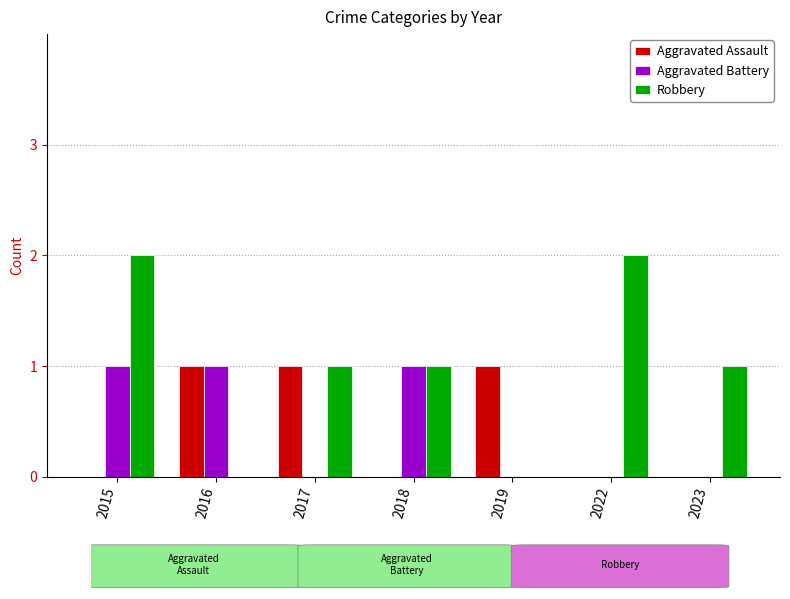

At which category is the sum across all series the highest?

2015